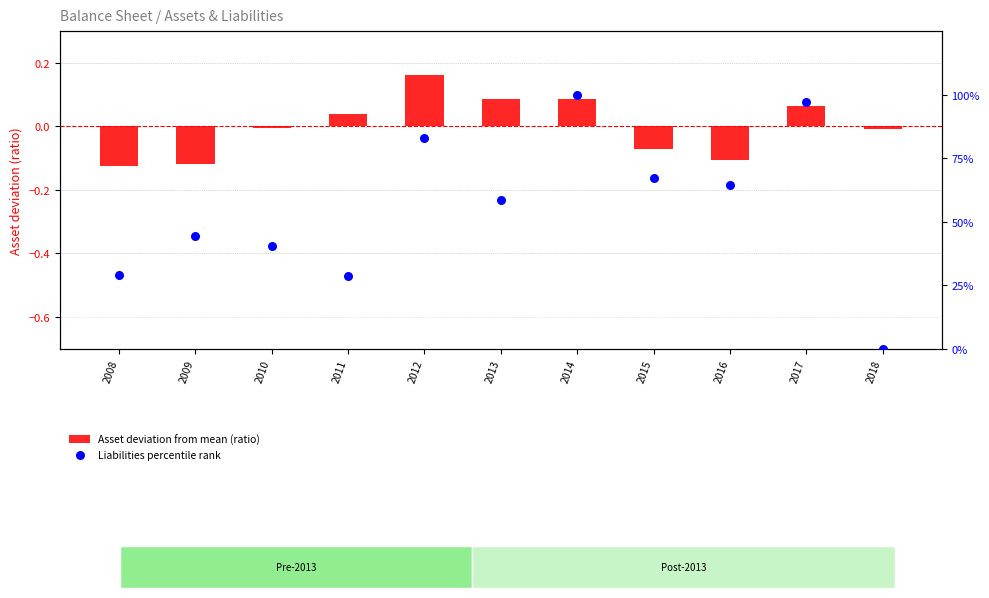

Which series contains the highest Y value?

Liabilities percentile rank